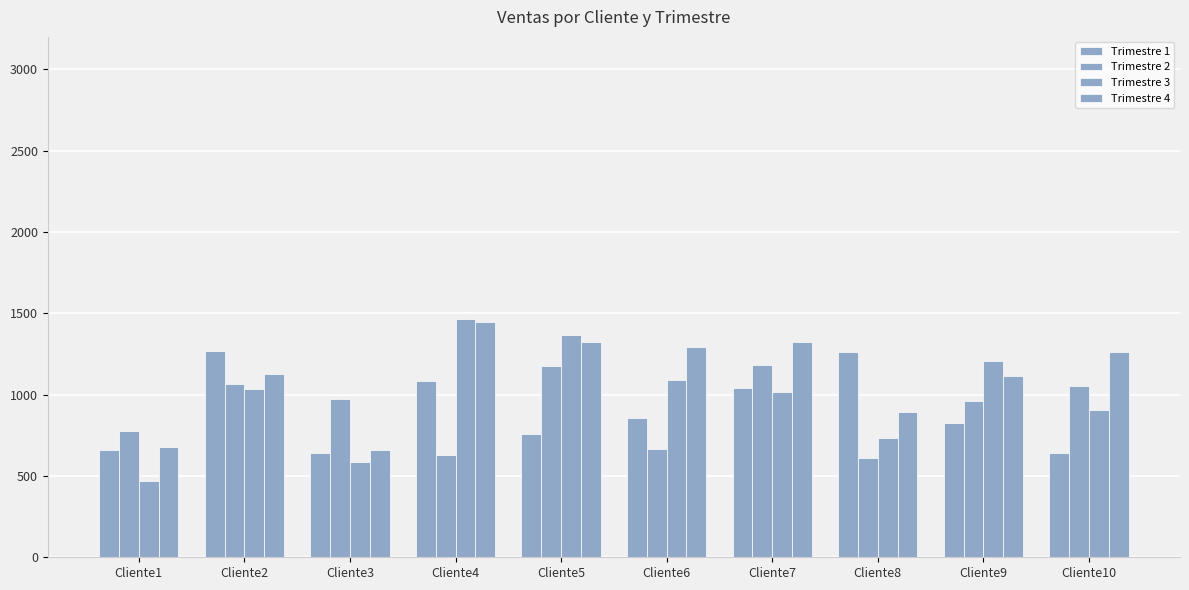

How many bars are there in total?

40